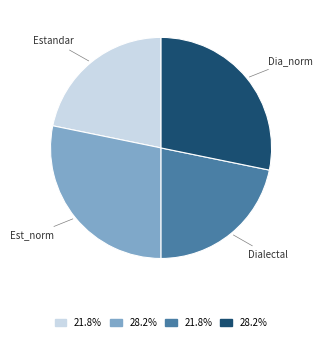

Is there any slice that represents more than half of the pie?

No